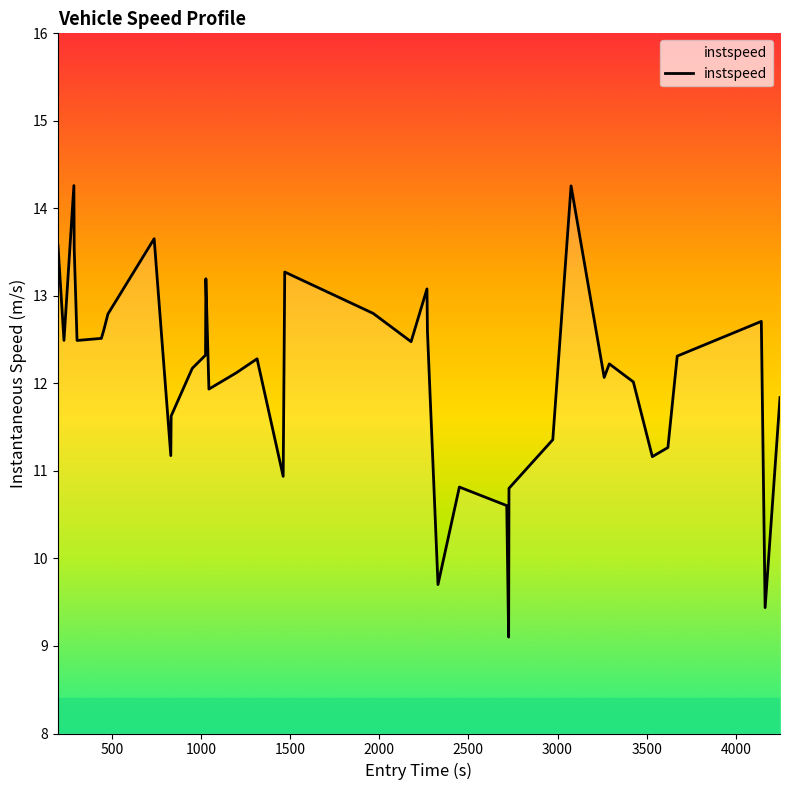

What is the greatest value displayed?

14.3